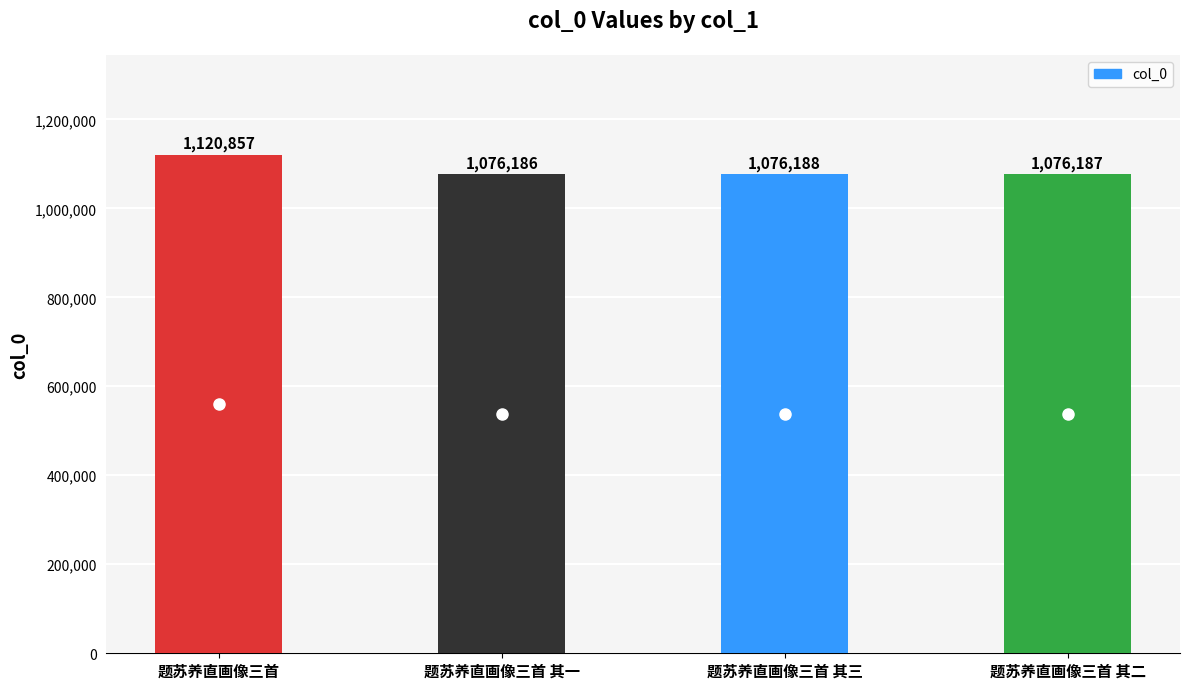

How many data points are less than 1076188?

2